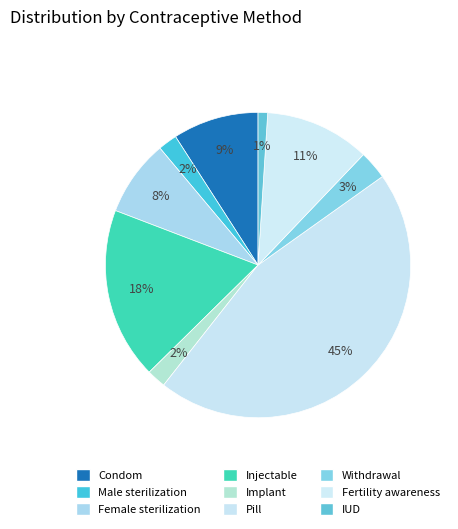

The Implant slice represents 2% of the pie. True or false?

True